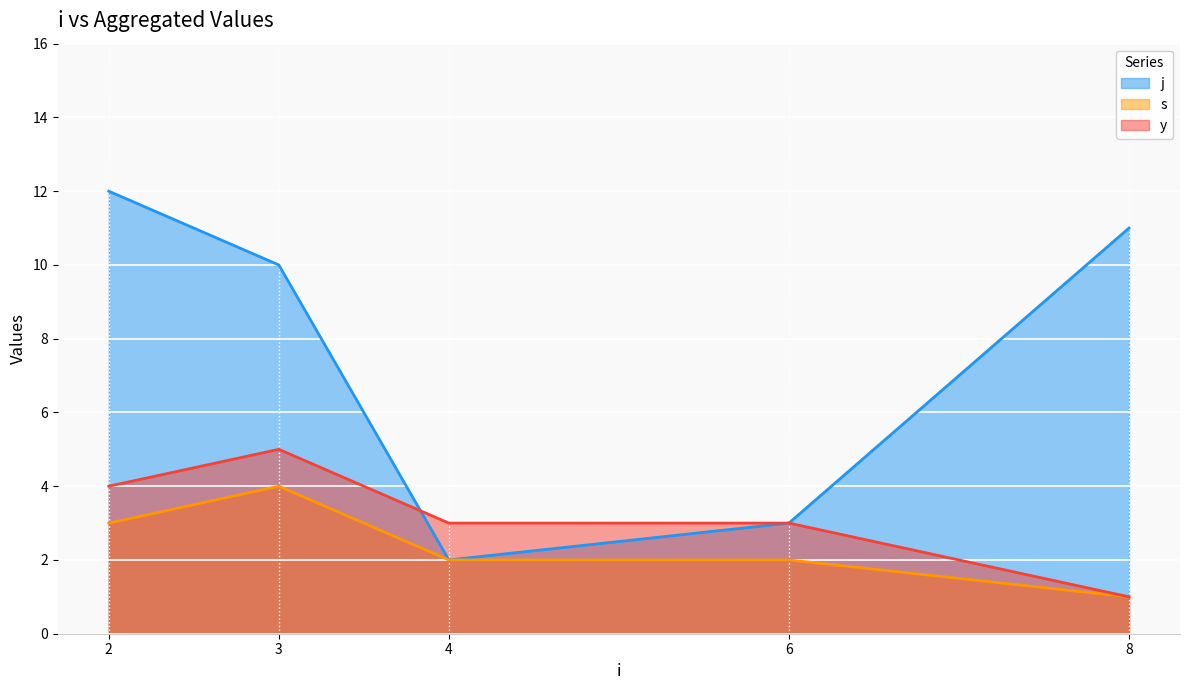

Is the value of y at 4 greater than the value of s at 3?

No